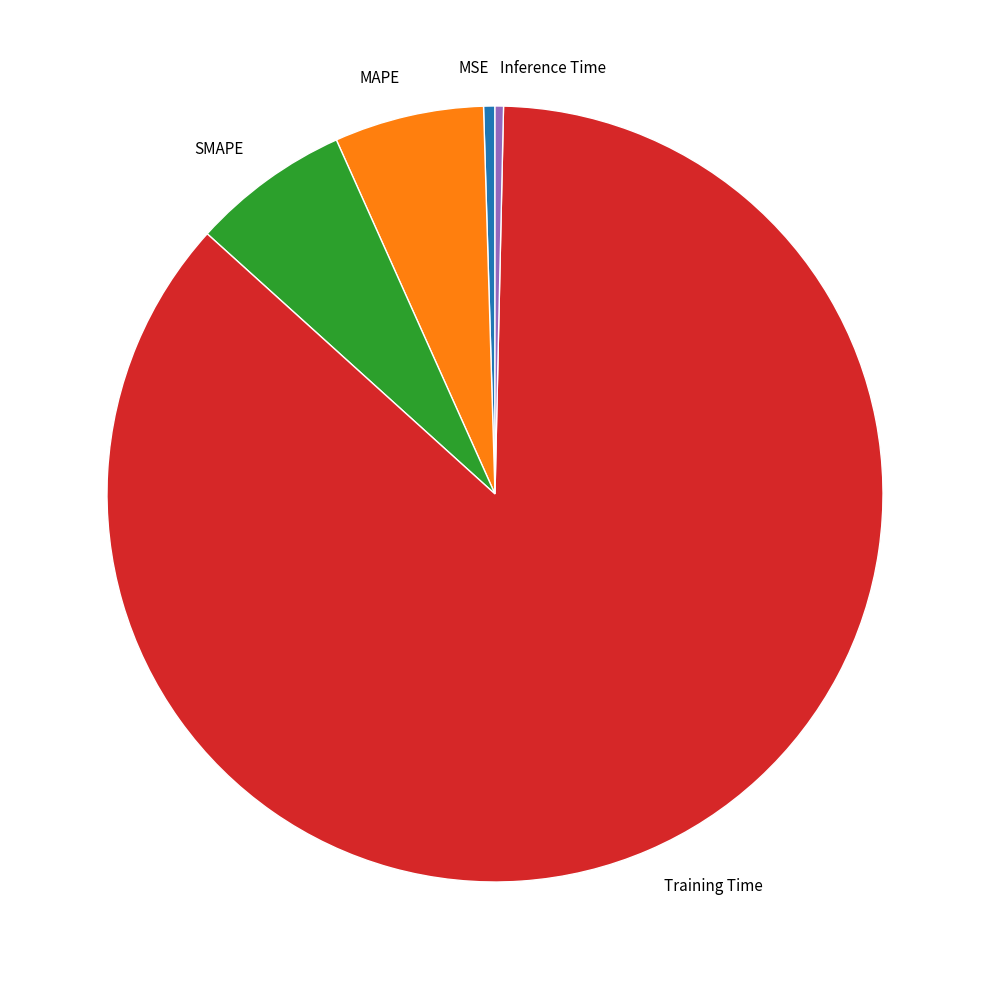

Which category has the biggest portion of the pie?

Training Time